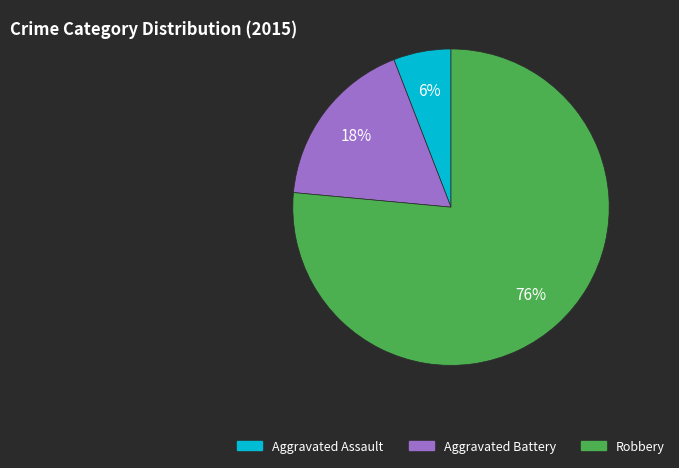

Between Aggravated Assault and Aggravated Battery, which is larger?

Aggravated Battery